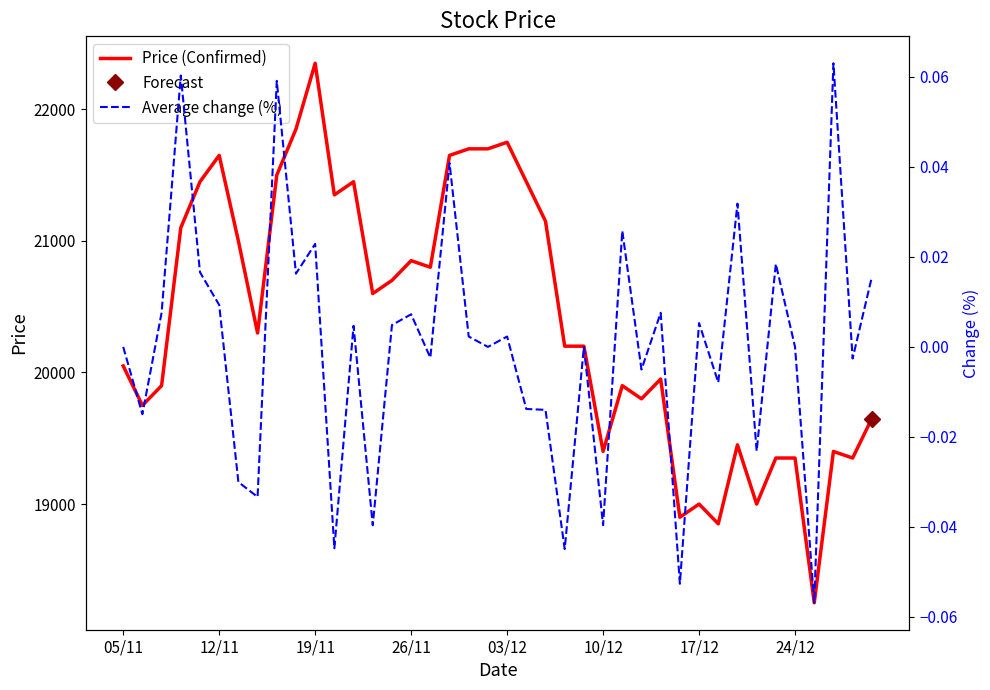

What is the minimum value for Price (Confirmed)?

18250